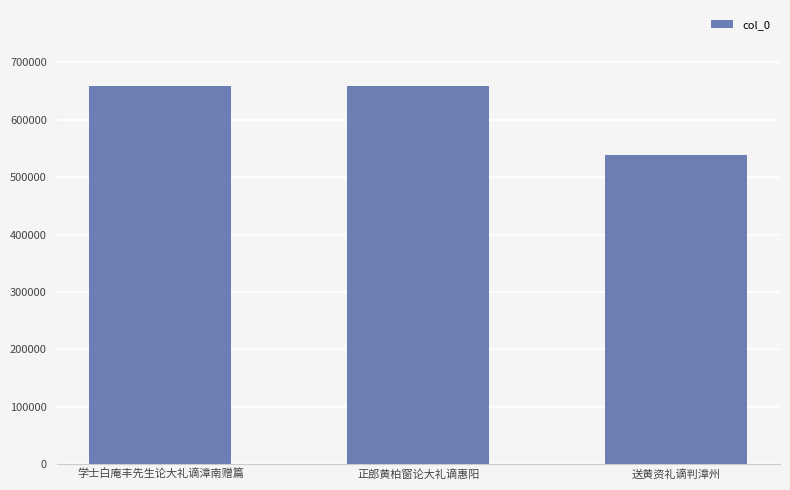

Read the value at 正郎黄柏窗论大礼谪惠阳.

659521